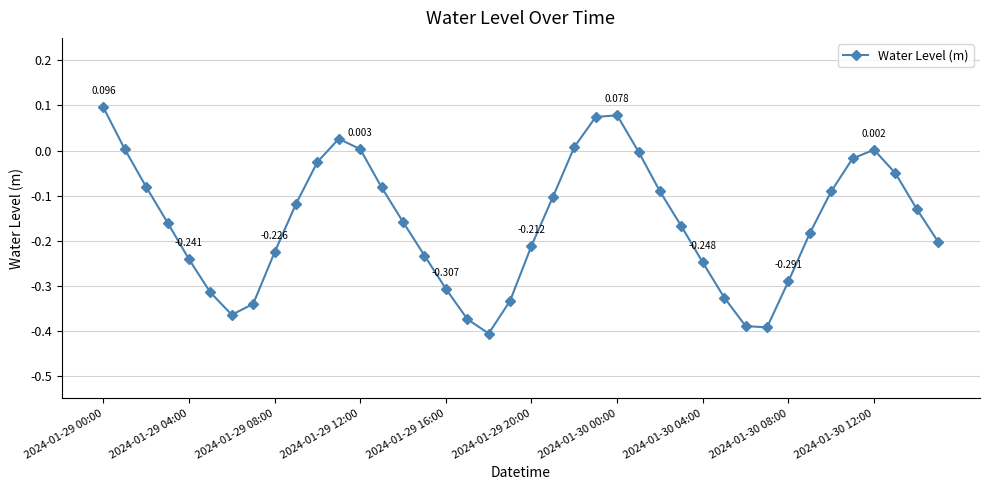

True or false: the data has more than 1 interior local peaks.

True